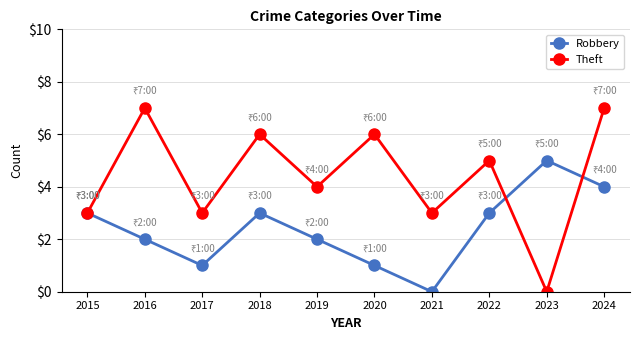

Reading left to right, list all the values displayed in this chart.

Robbery: 3	2	1	3	2	1	0	3	5	4
Theft: 3	7	3	6	4	6	3	5	0	7